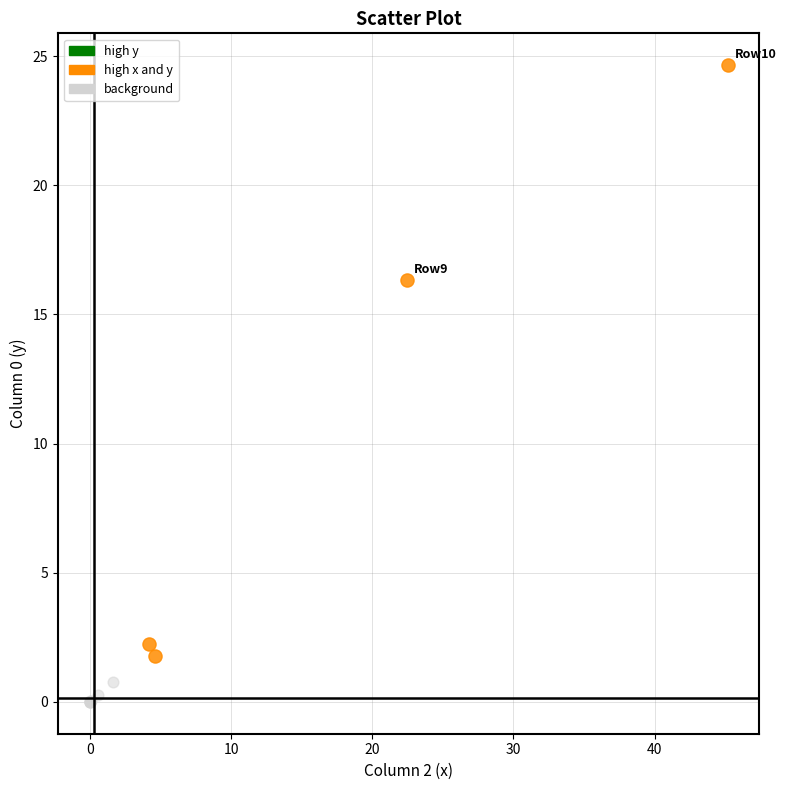

Which series contains the lowest Y value?

background